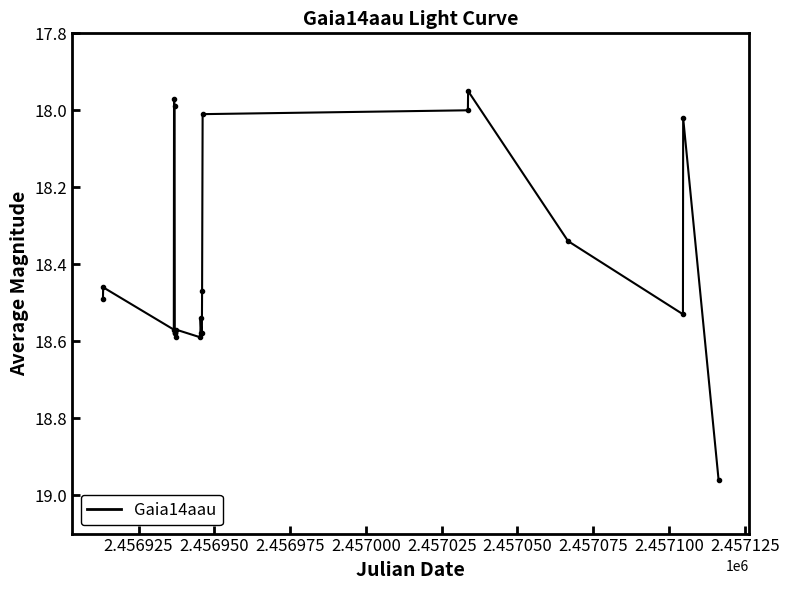

What is the difference between the maximum and minimum values?

1.0